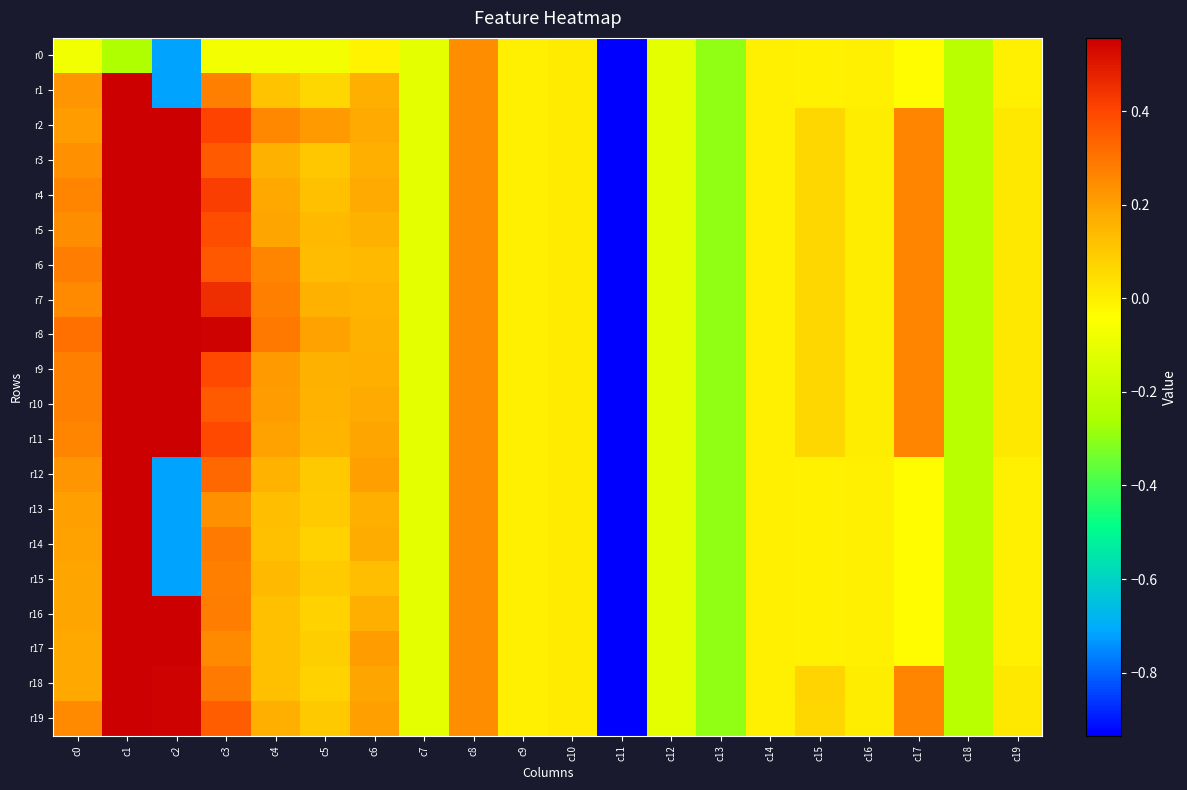

Reading left to right, extract all data points from this chart.

r0: c0=-0.1	c1=-0.2	c2=-0.7	c3=-0.1	c4=-0.1	c5=-0.1	c6=-0.0	c7=-0.1	c8=0.2	c9=0.0	c10=0.0	c11=-5.1	c12=-0.1	c13=-0.3	c14=-0.0	c15=-0.0	c16=-0.0	c17=-0.0	c18=-0.2	c19=-0.0
r1: c0=0.2	c1=1.0	c2=-0.7	c3=0.3	c4=0.1	c5=0.1	c6=0.2	c7=-0.1	c8=0.2	c9=0.0	c10=0.0	c11=-5.1	c12=-0.1	c13=-0.3	c14=-0.0	c15=-0.0	c16=-0.0	c17=-0.0	c18=-0.2	c19=-0.0
r2: c0=0.2	c1=1.0	c2=0.6	c3=0.4	c4=0.3	c5=0.2	c6=0.2	c7=-0.1	c8=0.2	c9=0.0	c10=0.0	c11=-5.1	c12=-0.1	c13=-0.3	c14=0.0	c15=0.1	c16=0.0	c17=0.3	c18=-0.2	c19=0.0
r3: c0=0.2	c1=0.9	c2=0.6	c3=0.4	c4=0.2	c5=0.1	c6=0.2	c7=-0.1	c8=0.2	c9=0.0	c10=0.0	c11=-5.1	c12=-0.1	c13=-0.3	c14=0.0	c15=0.1	c16=0.0	c17=0.3	c18=-0.2	c19=0.0
r4: c0=0.3	c1=1.0	c2=0.6	c3=0.4	c4=0.2	c5=0.1	c6=0.2	c7=-0.1	c8=0.2	c9=0.0	c10=0.0	c11=-5.1	c12=-0.1	c13=-0.3	c14=0.0	c15=0.1	c16=0.0	c17=0.3	c18=-0.2	c19=0.0
r5: c0=0.2	c1=1.0	c2=0.6	c3=0.4	c4=0.2	c5=0.1	c6=0.2	c7=-0.1	c8=0.2	c9=0.0	c10=0.0	c11=-5.1	c12=-0.1	c13=-0.3	c14=0.0	c15=0.1	c16=0.0	c17=0.3	c18=-0.2	c19=0.0
r6: c0=0.3	c1=1.0	c2=0.6	c3=0.4	c4=0.3	c5=0.1	c6=0.1	c7=-0.1	c8=0.2	c9=0.0	c10=0.0	c11=-5.1	c12=-0.1	c13=-0.3	c14=0.0	c15=0.1	c16=0.0	c17=0.3	c18=-0.2	c19=0.0
r7: c0=0.2	c1=1.0	c2=0.6	c3=0.5	c4=0.3	c5=0.2	c6=0.2	c7=-0.1	c8=0.2	c9=0.0	c10=0.0	c11=-5.1	c12=-0.1	c13=-0.3	c14=0.0	c15=0.1	c16=0.0	c17=0.3	c18=-0.2	c19=0.0
r8: c0=0.3	c1=0.8	c2=0.6	c3=0.5	c4=0.3	c5=0.2	c6=0.2	c7=-0.1	c8=0.2	c9=0.0	c10=0.0	c11=-5.1	c12=-0.1	c13=-0.3	c14=0.0	c15=0.1	c16=0.0	c17=0.3	c18=-0.2	c19=0.0
r9: c0=0.3	c1=0.9	c2=0.6	c3=0.4	c4=0.2	c5=0.2	c6=0.2	c7=-0.1	c8=0.2	c9=0.0	c10=0.0	c11=-5.1	c12=-0.1	c13=-0.3	c14=0.0	c15=0.1	c16=0.0	c17=0.3	c18=-0.2	c19=0.0
r10: c0=0.3	c1=1.0	c2=0.6	c3=0.4	c4=0.2	c5=0.2	c6=0.2	c7=-0.1	c8=0.2	c9=0.0	c10=0.0	c11=-5.1	c12=-0.1	c13=-0.3	c14=0.0	c15=0.1	c16=0.0	c17=0.3	c18=-0.2	c19=0.0
r11: c0=0.3	c1=0.9	c2=0.6	c3=0.4	c4=0.2	c5=0.2	c6=0.2	c7=-0.1	c8=0.2	c9=0.0	c10=0.0	c11=-5.1	c12=-0.1	c13=-0.3	c14=0.0	c15=0.1	c16=0.0	c17=0.3	c18=-0.2	c19=0.0
r12: c0=0.2	c1=1.0	c2=-0.7	c3=0.3	c4=0.2	c5=0.1	c6=0.2	c7=-0.1	c8=0.2	c9=0.0	c10=0.0	c11=-5.1	c12=-0.1	c13=-0.3	c14=-0.0	c15=-0.0	c16=-0.0	c17=-0.0	c18=-0.2	c19=-0.0
r13: c0=0.2	c1=0.9	c2=-0.7	c3=0.2	c4=0.1	c5=0.1	c6=0.2	c7=-0.1	c8=0.2	c9=0.0	c10=0.0	c11=-5.1	c12=-0.1	c13=-0.3	c14=-0.0	c15=-0.0	c16=-0.0	c17=-0.0	c18=-0.2	c19=-0.0
r14: c0=0.2	c1=1.0	c2=-0.7	c3=0.3	c4=0.1	c5=0.1	c6=0.2	c7=-0.1	c8=0.2	c9=0.0	c10=0.0	c11=-5.1	c12=-0.1	c13=-0.3	c14=-0.0	c15=-0.0	c16=-0.0	c17=-0.0	c18=-0.2	c19=-0.0
r15: c0=0.2	c1=1.0	c2=-0.7	c3=0.3	c4=0.1	c5=0.1	c6=0.1	c7=-0.1	c8=0.2	c9=0.0	c10=0.0	c11=-5.1	c12=-0.1	c13=-0.3	c14=-0.0	c15=-0.0	c16=-0.0	c17=-0.0	c18=-0.2	c19=-0.0
r16: c0=0.2	c1=1.0	c2=0.6	c3=0.3	c4=0.1	c5=0.1	c6=0.2	c7=-0.1	c8=0.2	c9=0.0	c10=0.0	c11=-5.1	c12=-0.1	c13=-0.3	c14=-0.0	c15=-0.0	c16=-0.0	c17=-0.0	c18=-0.2	c19=-0.0
r17: c0=0.2	c1=0.9	c2=0.6	c3=0.2	c4=0.1	c5=0.1	c6=0.2	c7=-0.1	c8=0.2	c9=0.0	c10=0.0	c11=-5.1	c12=-0.1	c13=-0.3	c14=-0.0	c15=-0.0	c16=-0.0	c17=-0.0	c18=-0.2	c19=-0.0
r18: c0=0.2	c1=1.0	c2=0.5	c3=0.3	c4=0.1	c5=0.1	c6=0.2	c7=-0.1	c8=0.2	c9=0.0	c10=0.0	c11=-5.1	c12=-0.1	c13=-0.3	c14=0.0	c15=0.1	c16=0.0	c17=0.3	c18=-0.2	c19=0.0
r19: c0=0.2	c1=0.9	c2=0.6	c3=0.3	c4=0.2	c5=0.1	c6=0.2	c7=-0.1	c8=0.2	c9=0.0	c10=0.0	c11=-5.1	c12=-0.1	c13=-0.3	c14=0.0	c15=0.1	c16=0.0	c17=0.3	c18=-0.2	c19=0.0